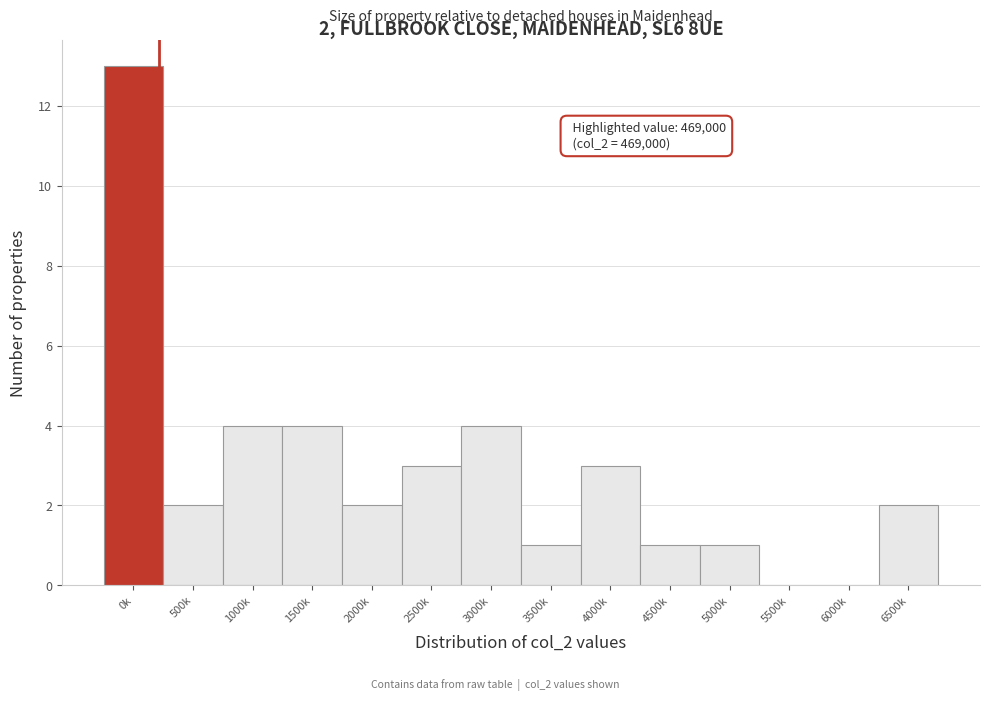

Reading left to right, transcribe all the data shown in this chart.

0k=13	500k=2	1000k=4	1500k=4	2000k=2	2500k=3	3000k=4	3500k=1	4000k=3	4500k=1	5000k=1	5500k=0	6000k=0	6500k=2